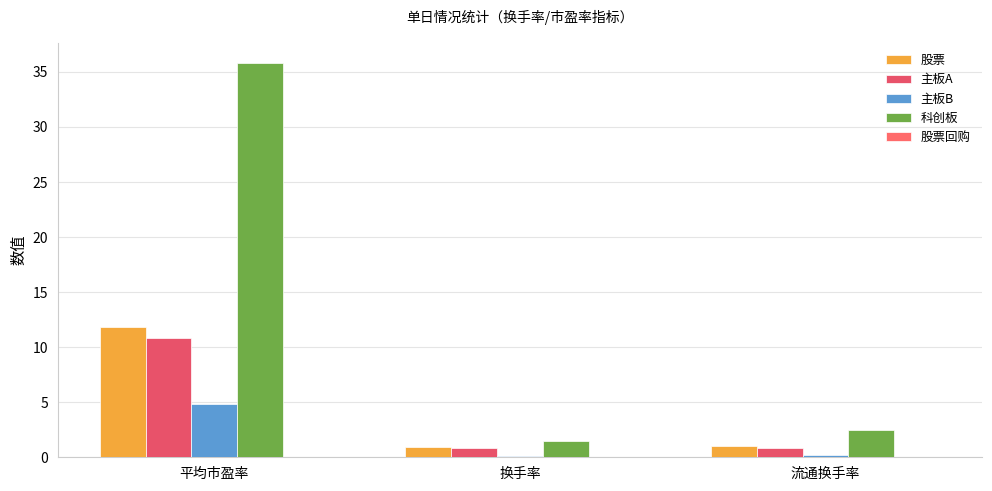

How many bars are there in total?

12